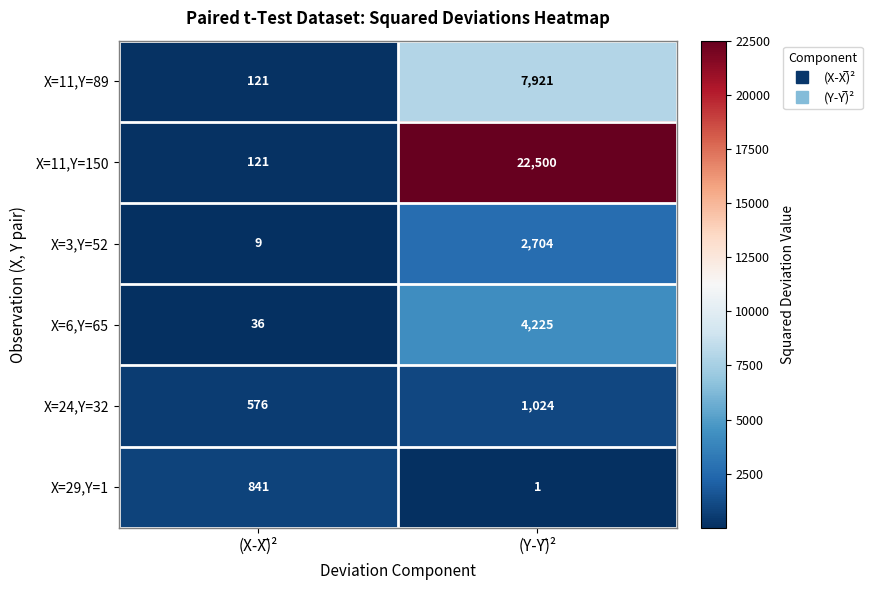

Reading left to right, list all the values displayed in this chart.

X=11,Y=89: 121	7921
X=11,Y=150: 121	22500
X=3,Y=52: 9	2704
X=6,Y=65: 36	4225
X=24,Y=32: 576	1024
X=29,Y=1: 841	1